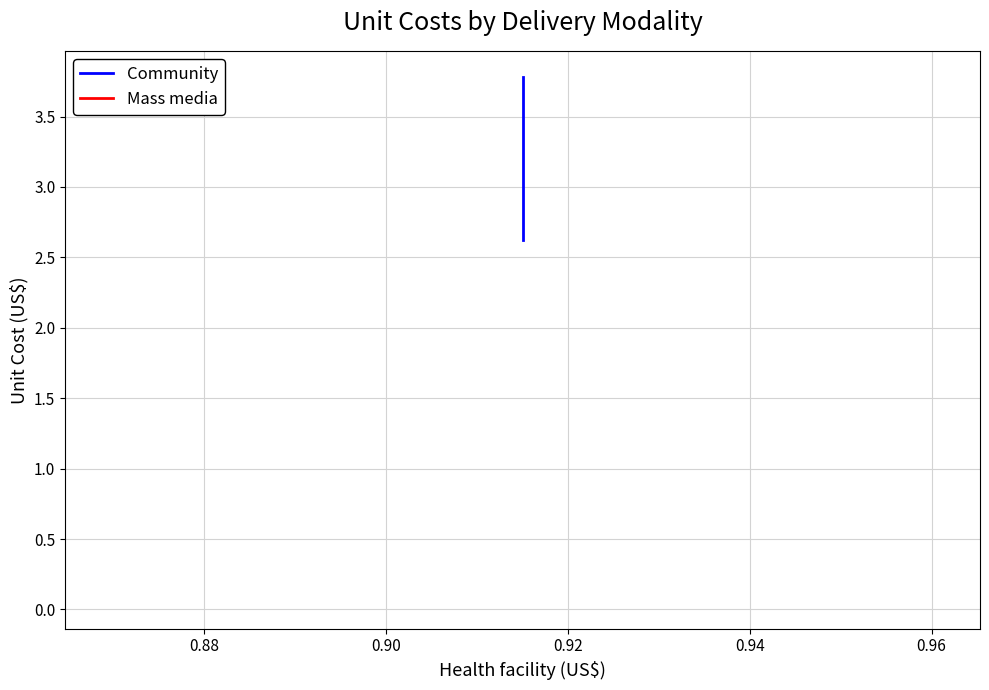

Rank the series at 0.90 from highest to lowest value.

Community, Mass media